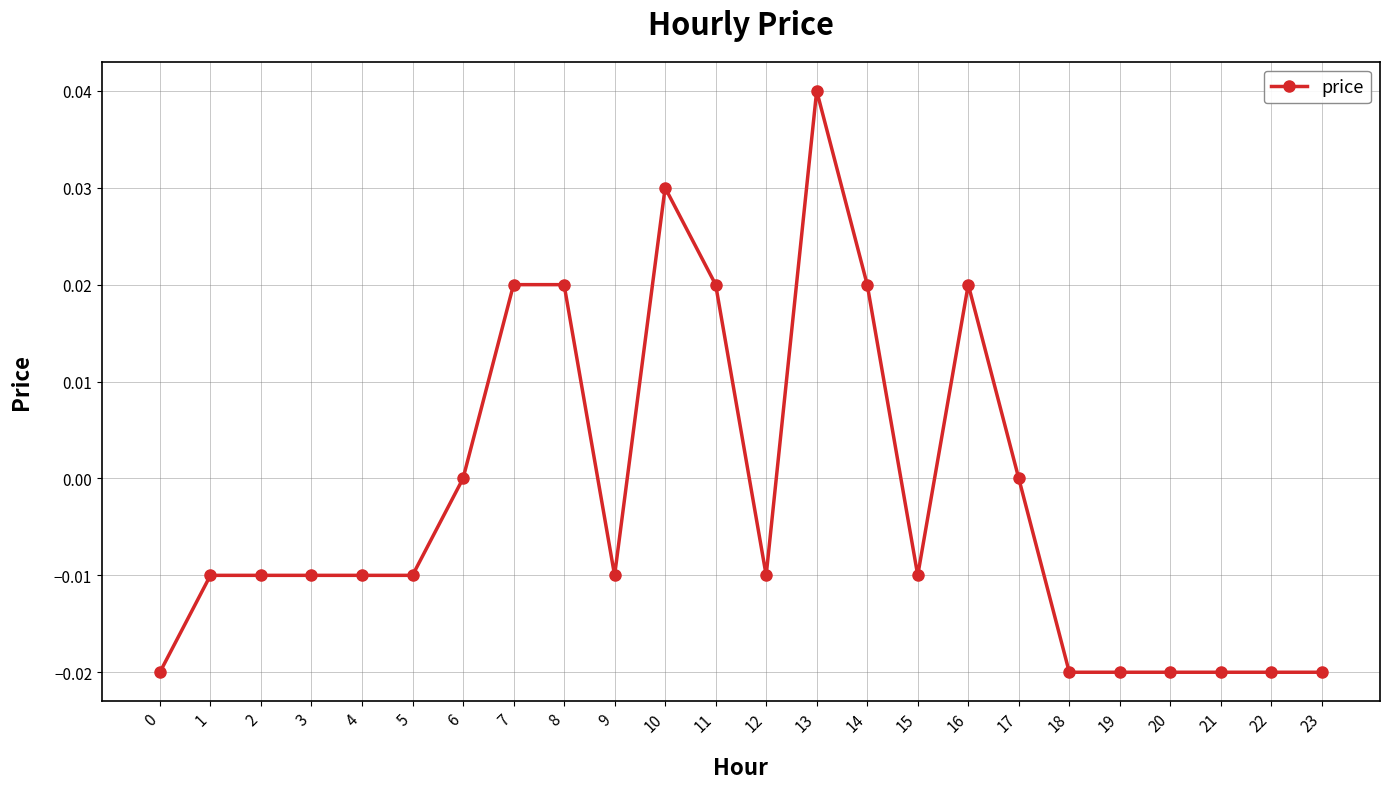

How many series are shown in this chart?

1